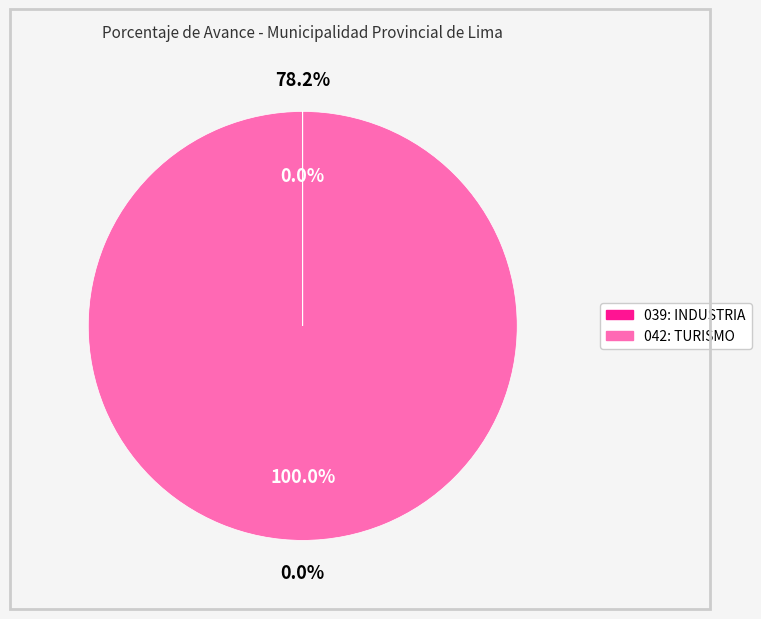

Which category has the biggest portion of the pie?

042: TURISMO